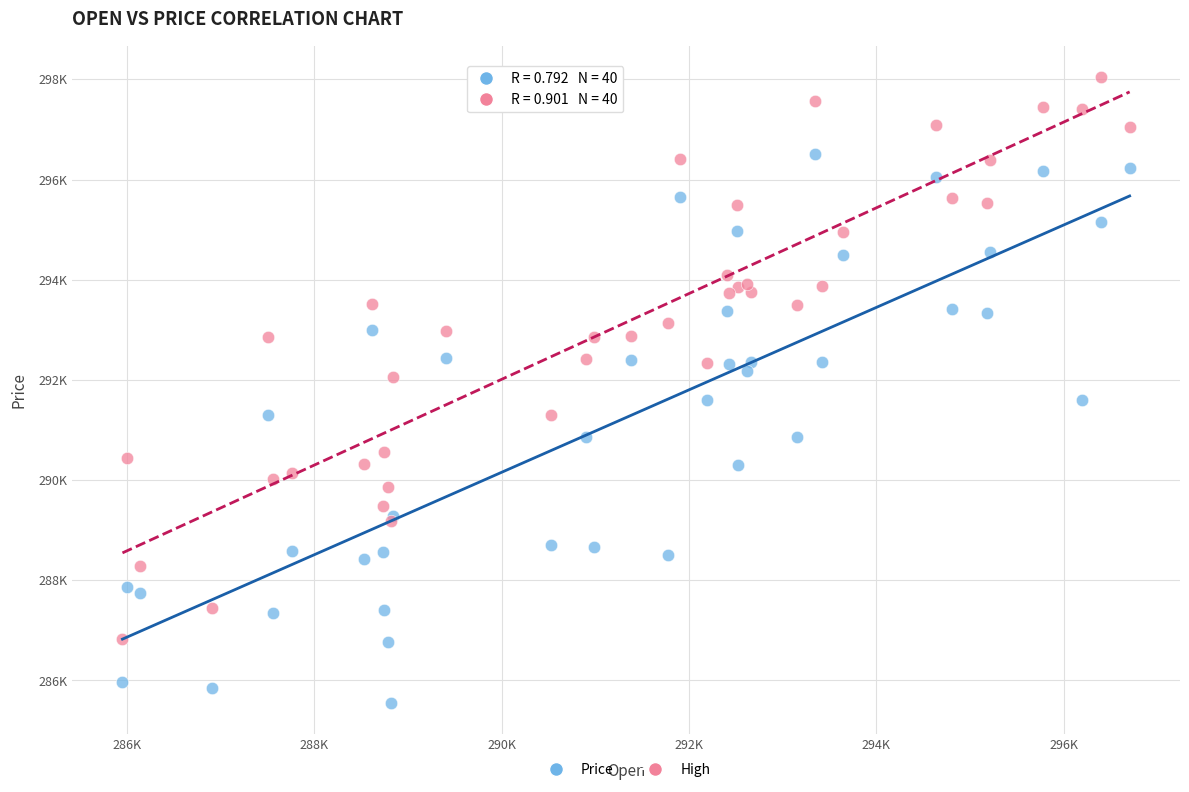

Which series contains the highest Y value?

High